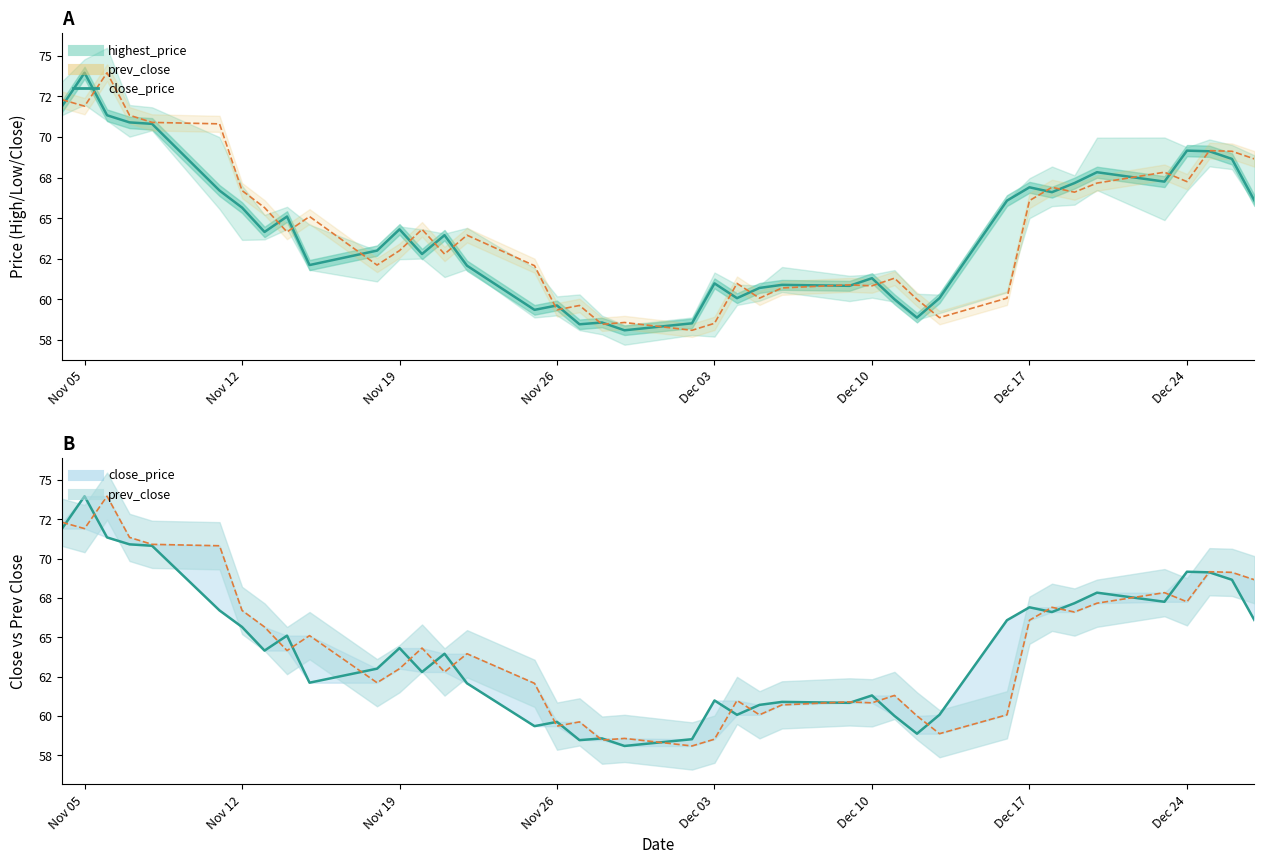

The value of lowest_price at 2019-11-14 is 25.0. True or false?

False